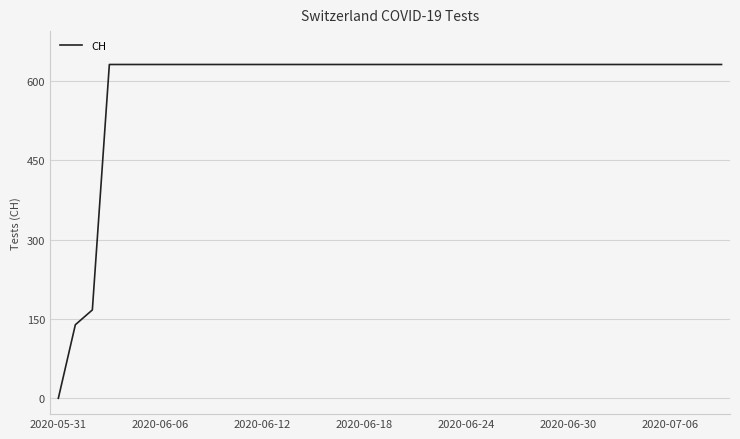

What is the greatest value displayed?

631